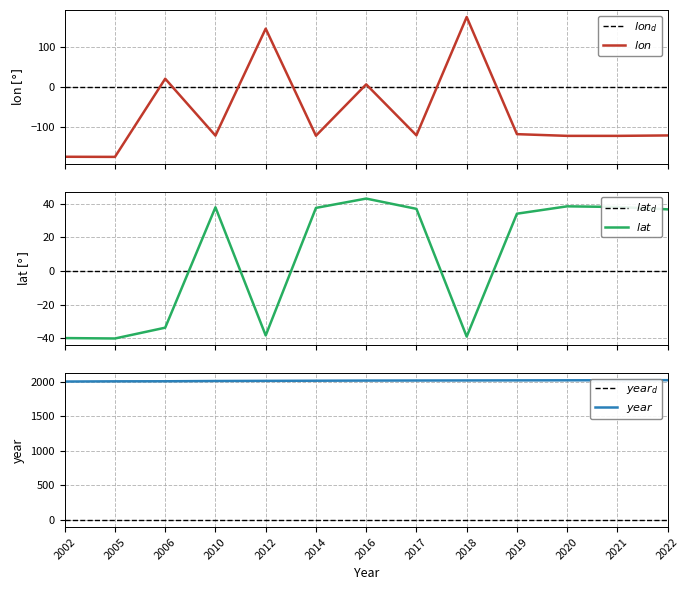

At how many categories does at least one series exceed 900?

13